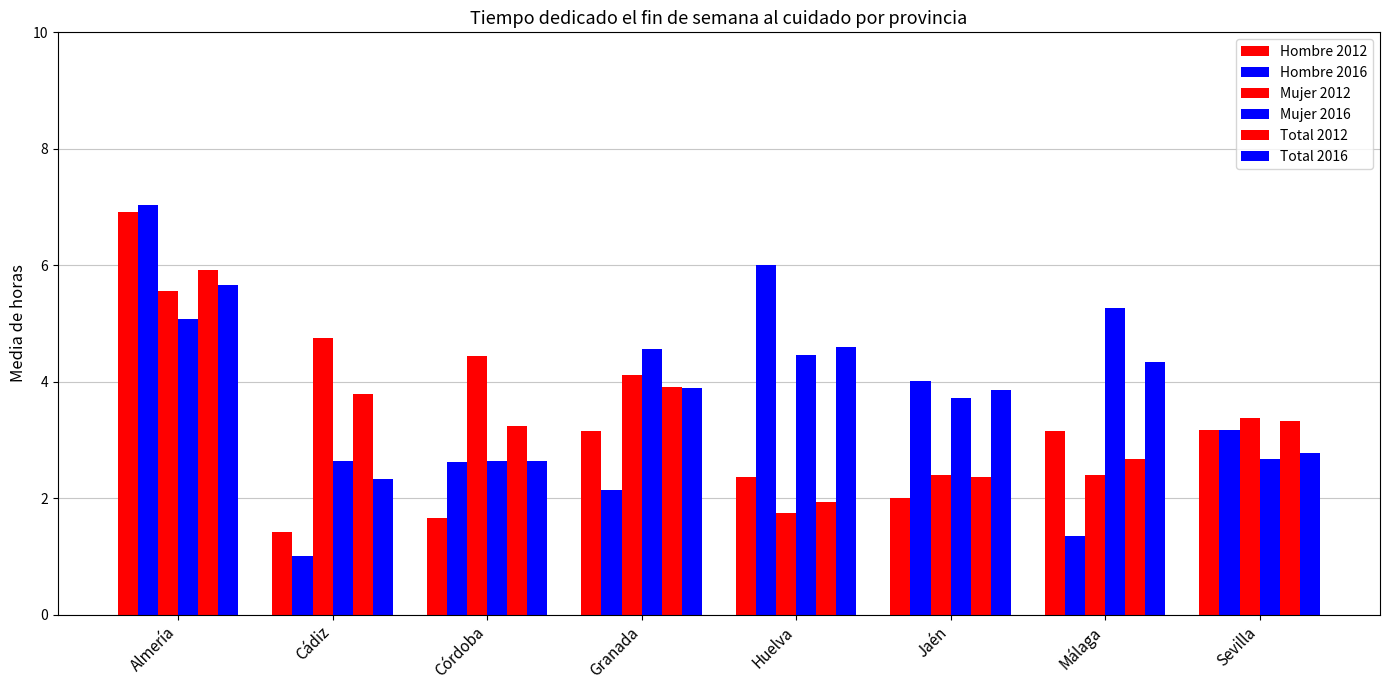

How many values in the Total 2016 series are below 3?

3